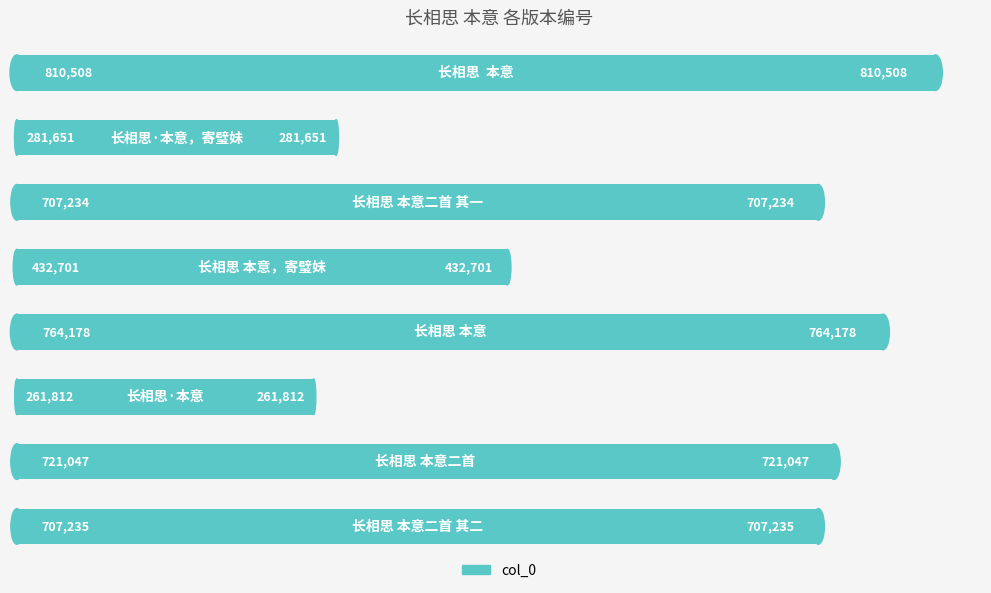

What is the difference between the maximum and minimum values?

548696